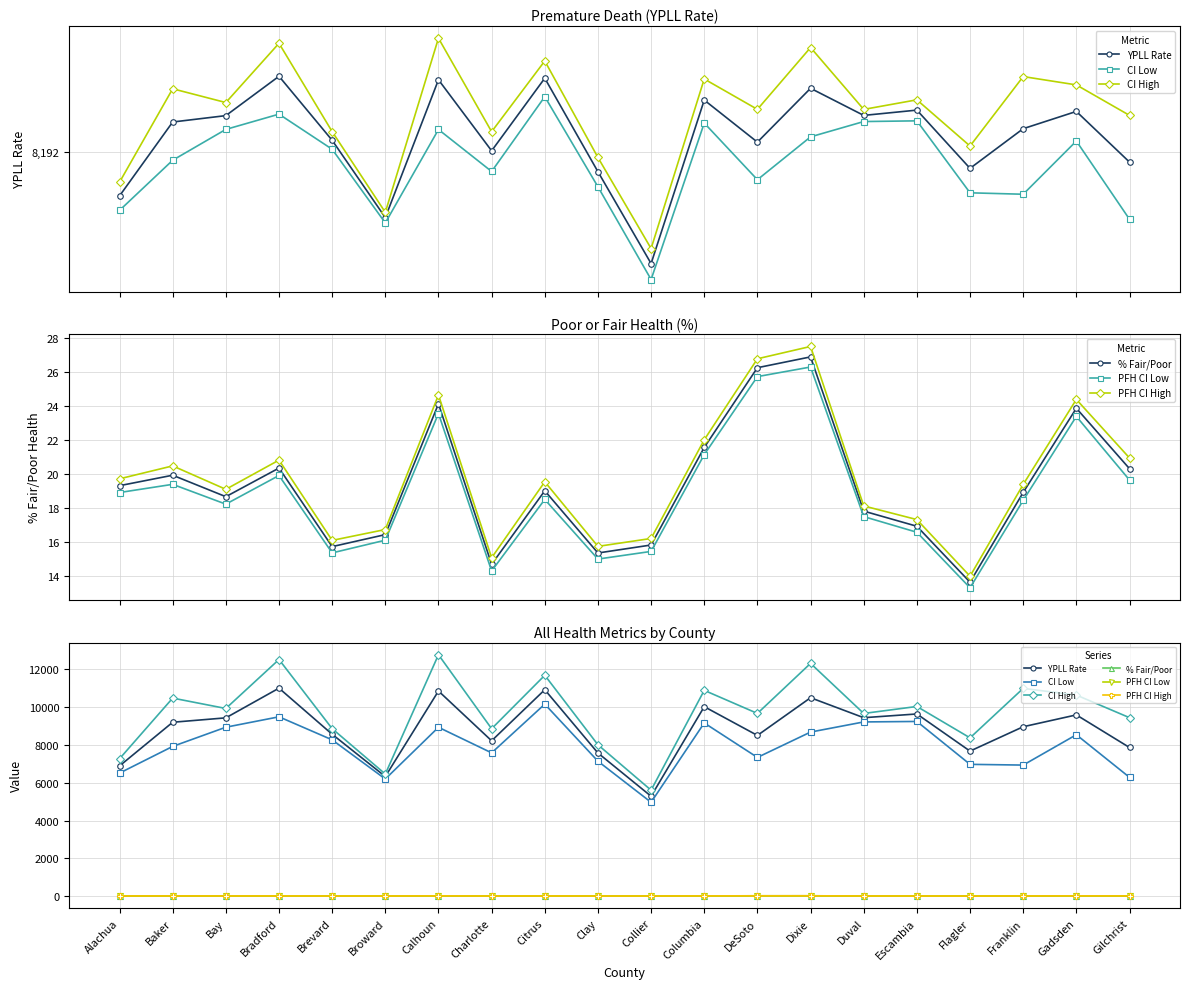

What is the difference between the maximum and minimum values in the PFH CI Low series?

13.0